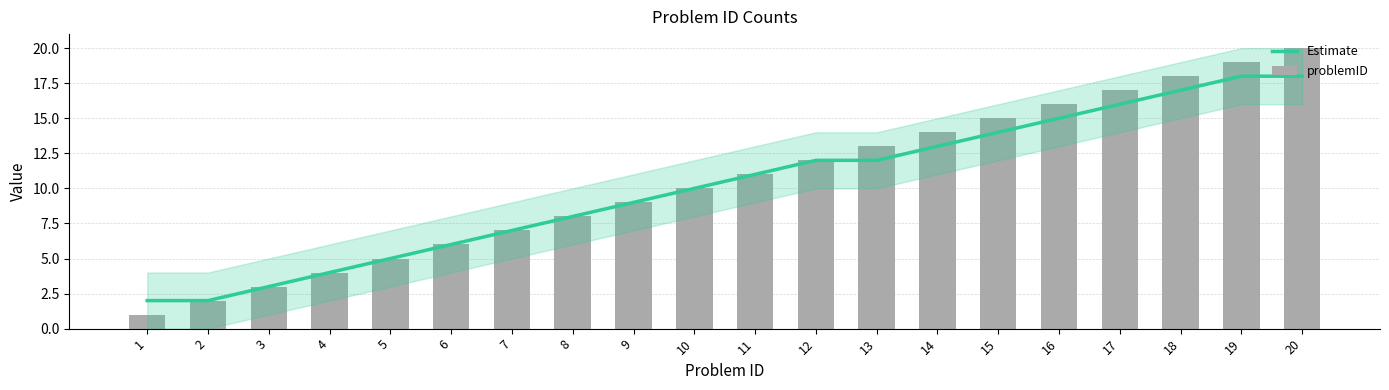

Is it true that problemID equals 12 at 12?

True